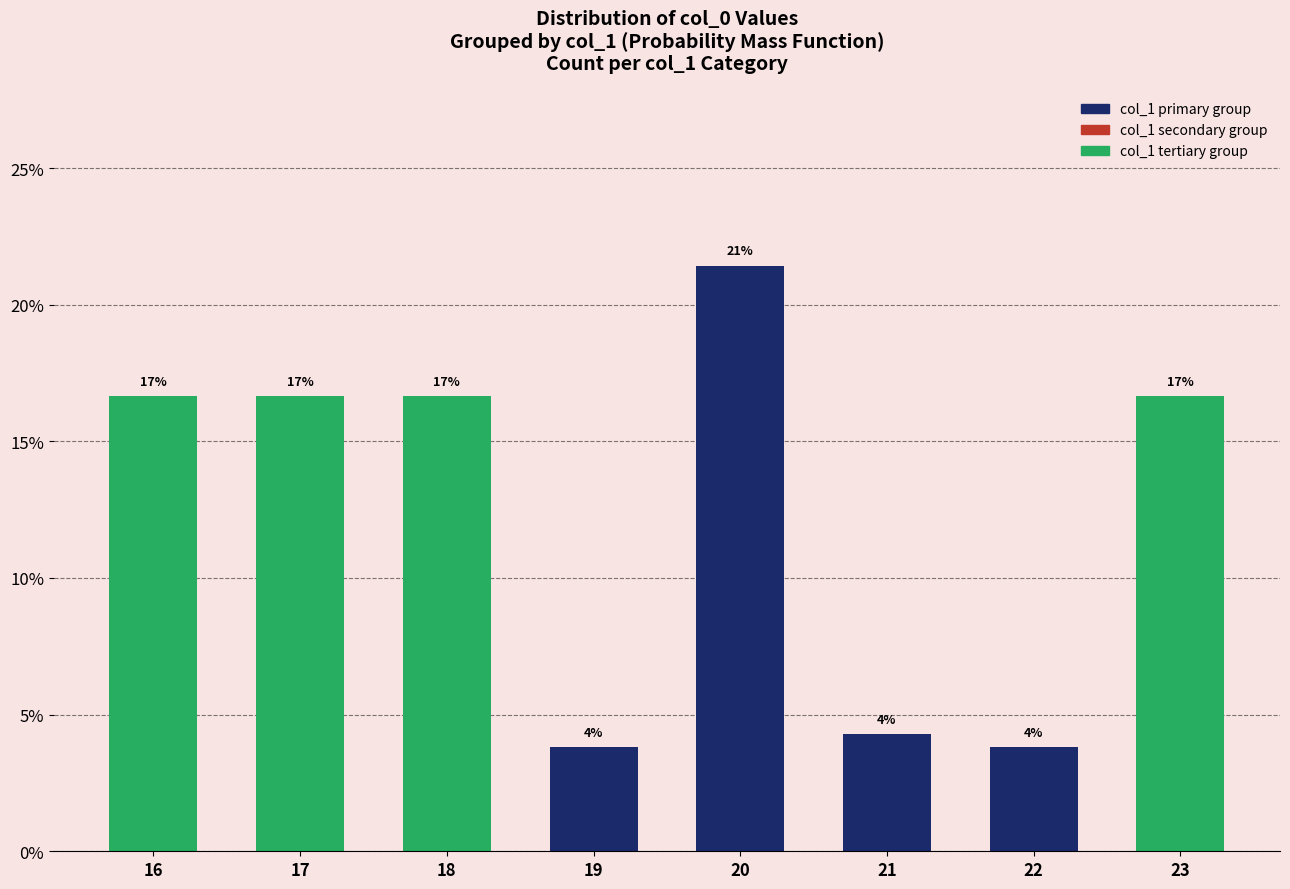

How many bars are there in total?

8